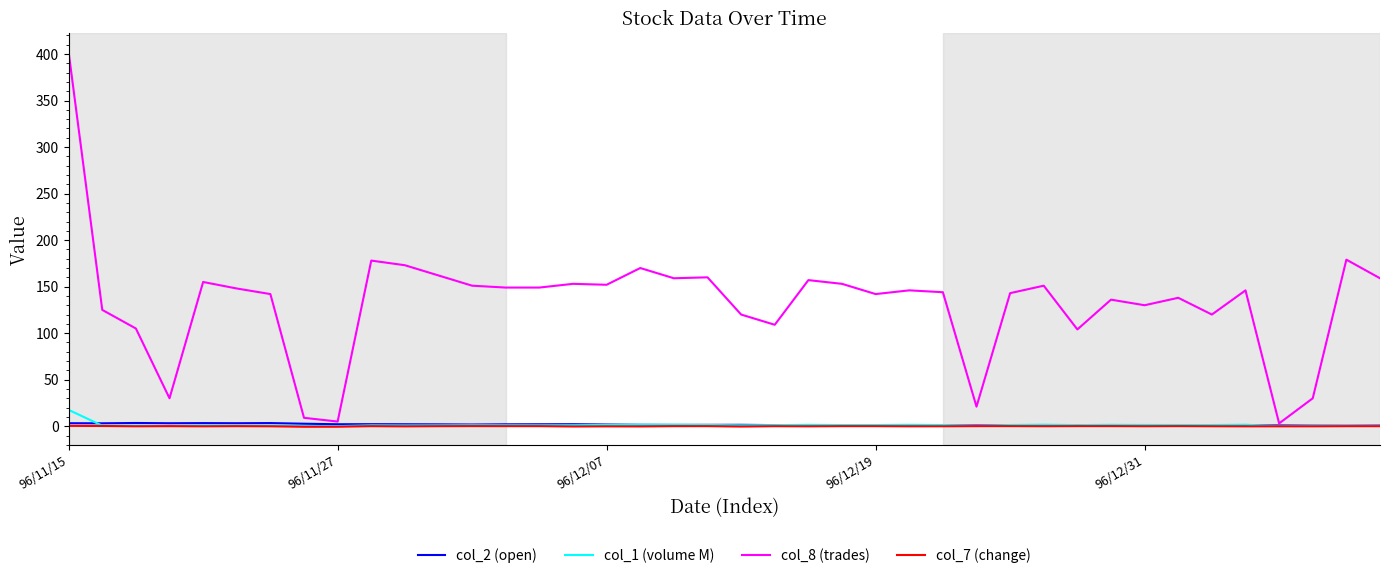

Which series has the largest total across all categories?

col_8 (trades)